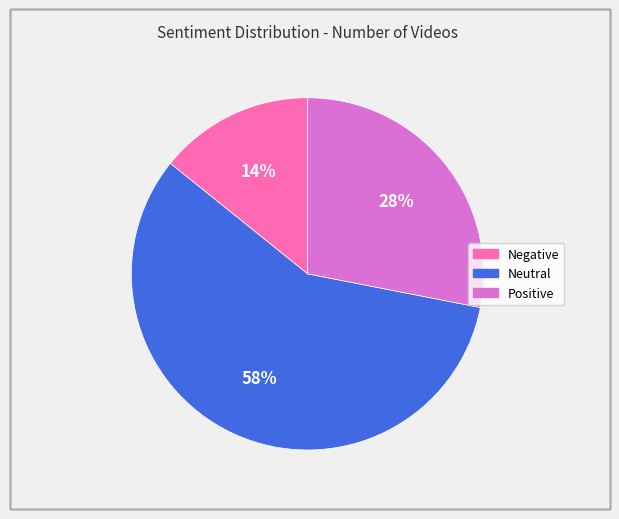

Which has a higher value, Neutral or Negative?

Neutral